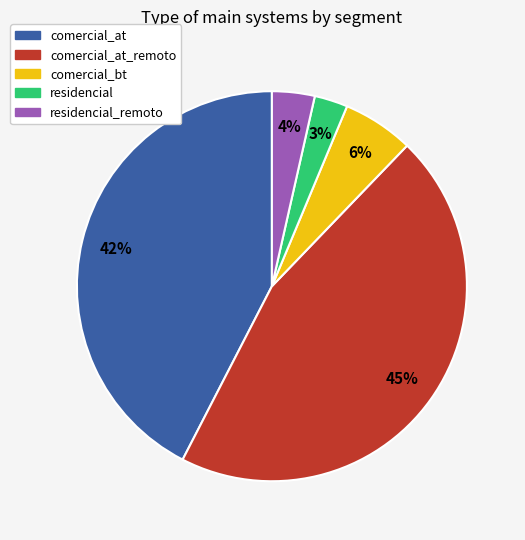

True or false: comercial_bt accounts for 6% of the total.

True